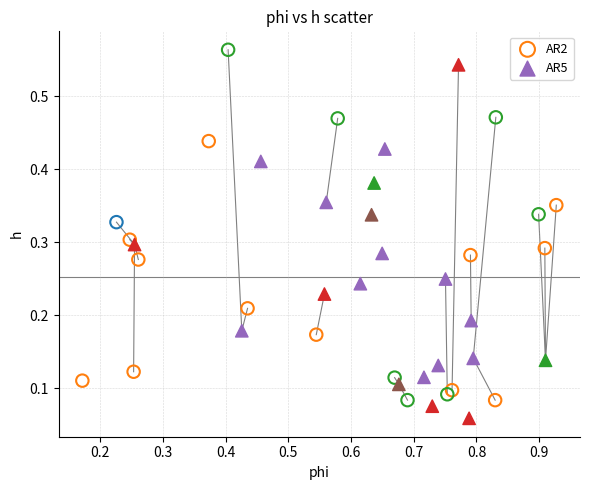

Which series reaches the minimum Y coordinate?

AR5